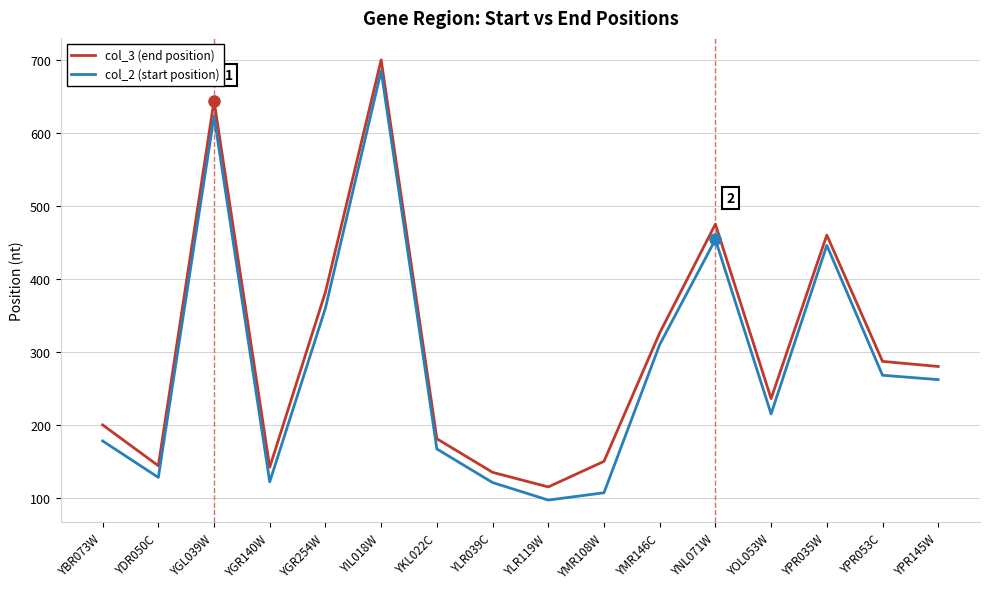

Between YGR140W and YNL071W, which series saw the biggest shift?

col_3 (end position)